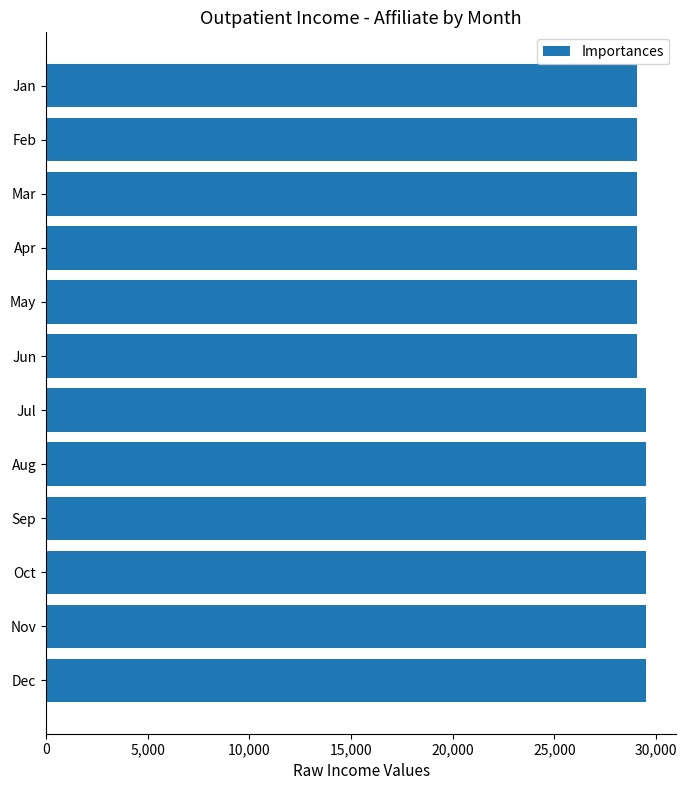

What value does the data have at Nov?

29526.8